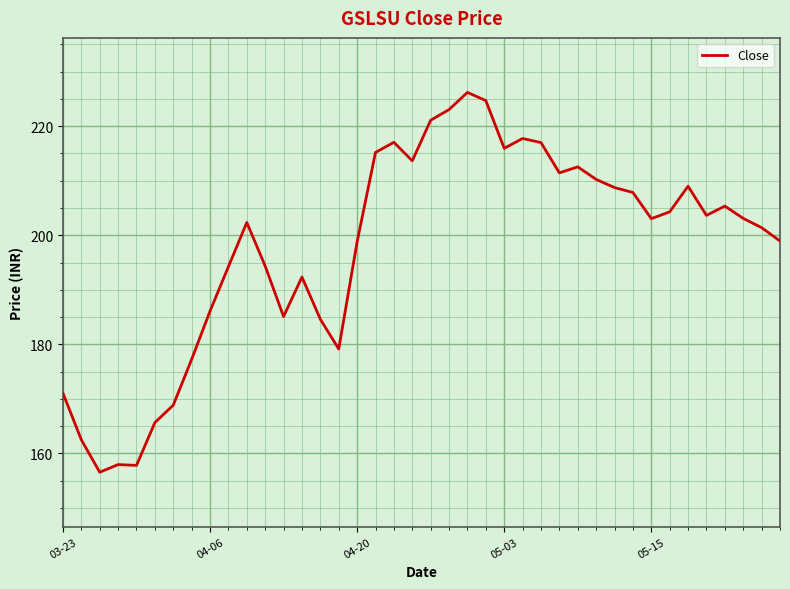

What is the maximum value shown in the chart?

226.2